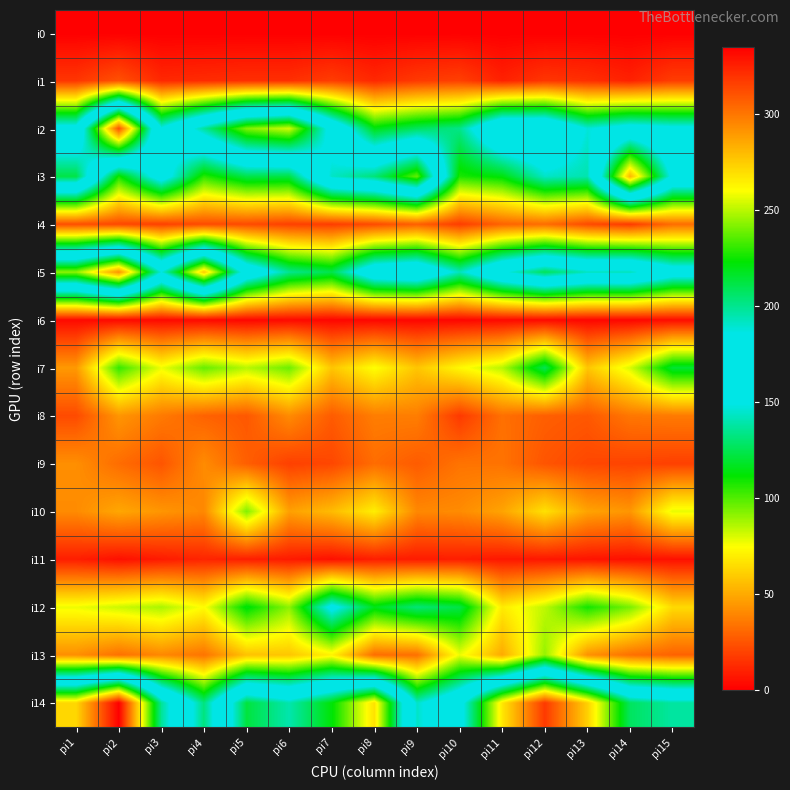

Which series has the widest spread of values?

i14